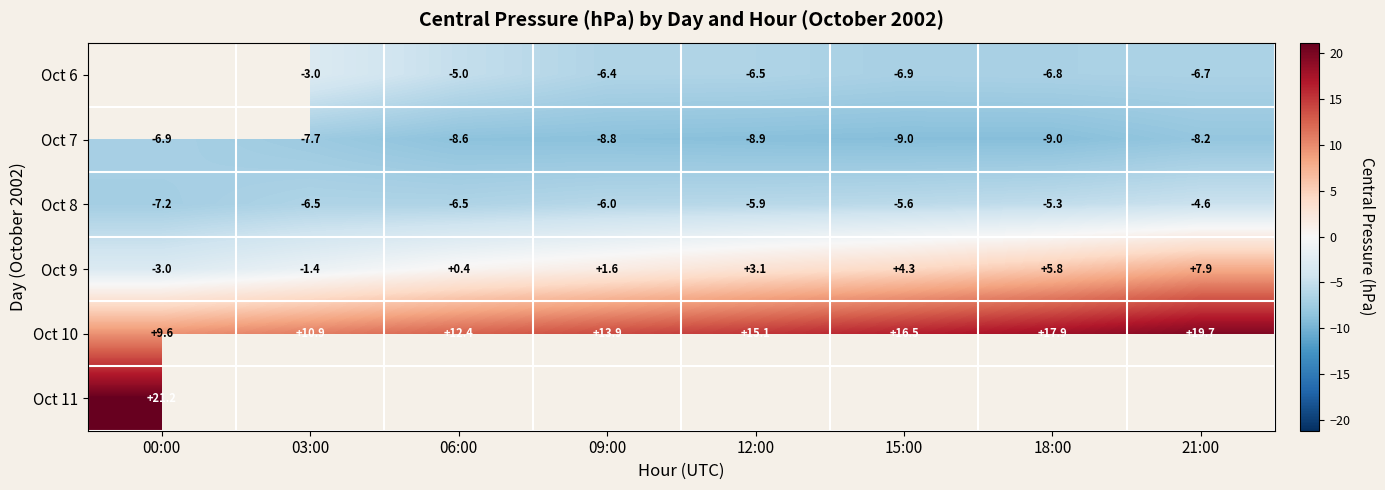

Is the value of Oct 7 at 06:00 greater than the value of Oct 8 at 06:00?

No